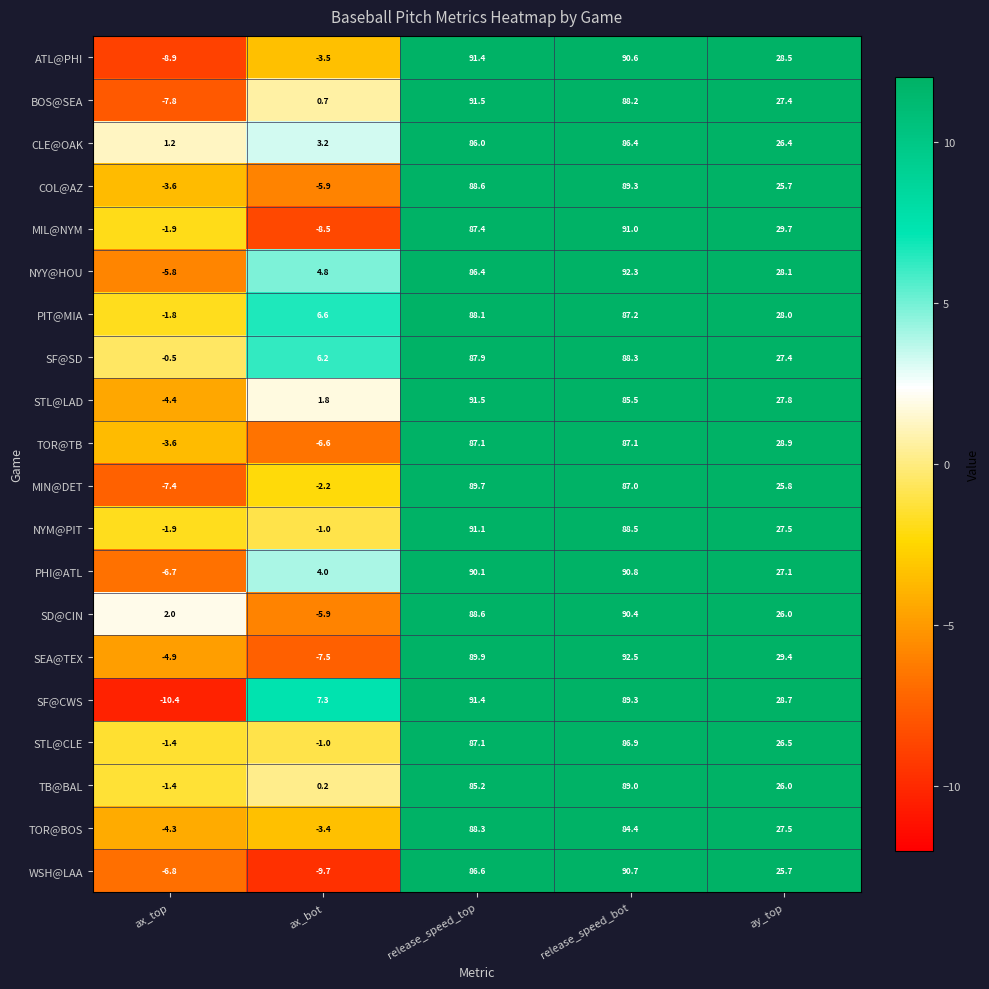

What is the maximum value shown in the chart?

92.5